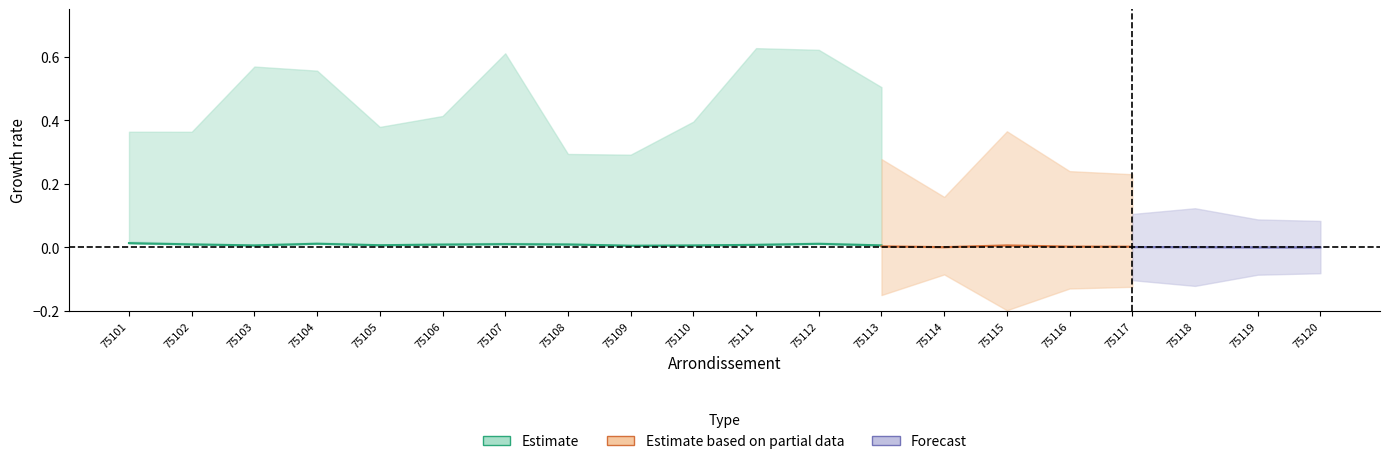

What is the difference between the highest and lowest values at 75109?

0.3